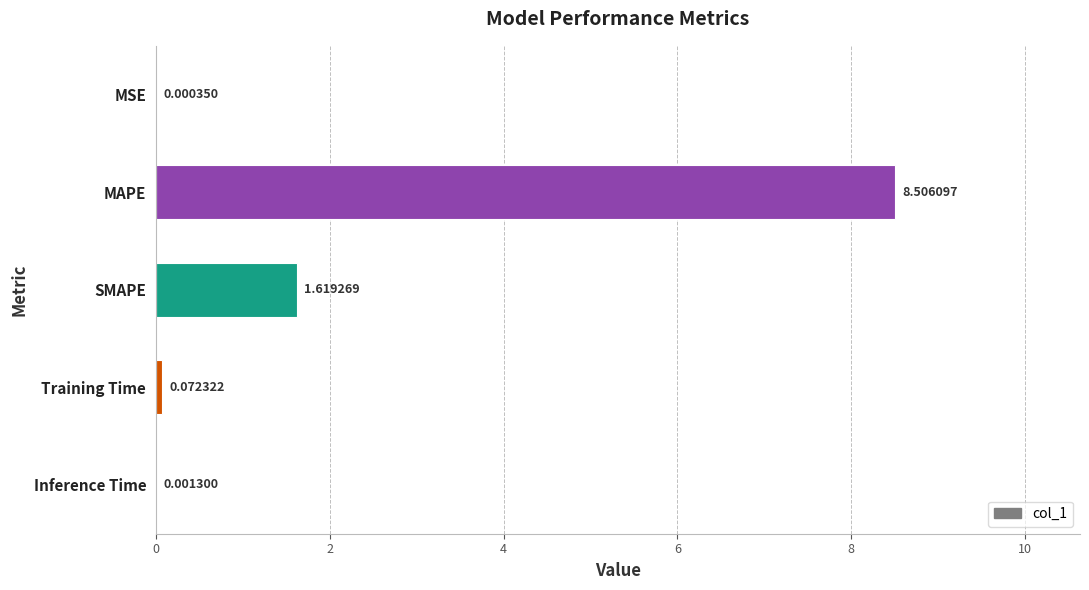

Between SMAPE and MSE, which is larger?

SMAPE